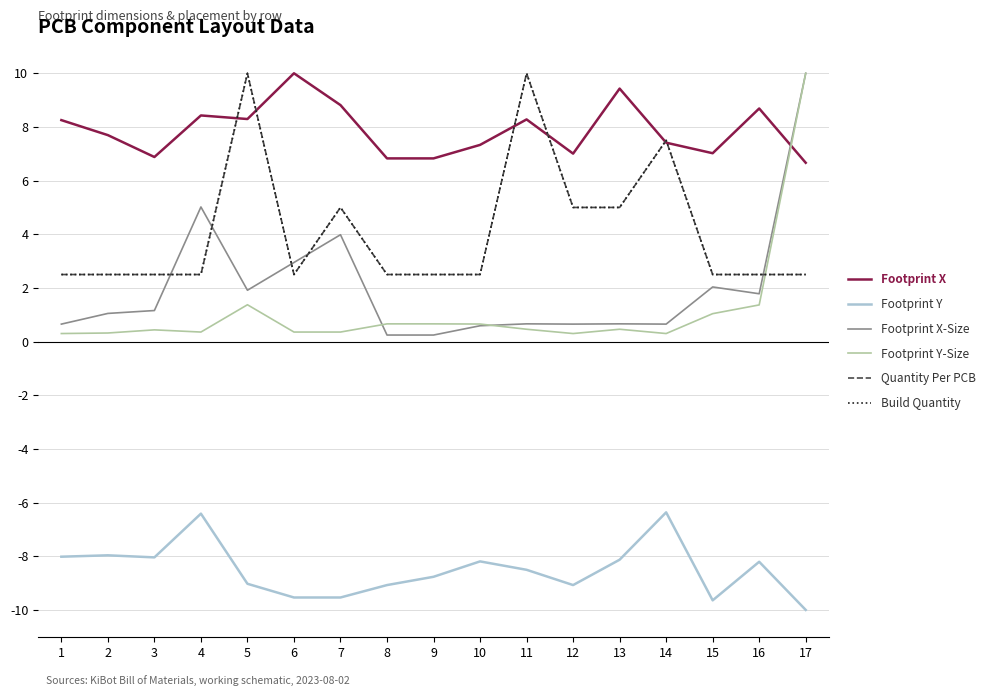

Which category has the lowest value in the Footprint Y series?

17